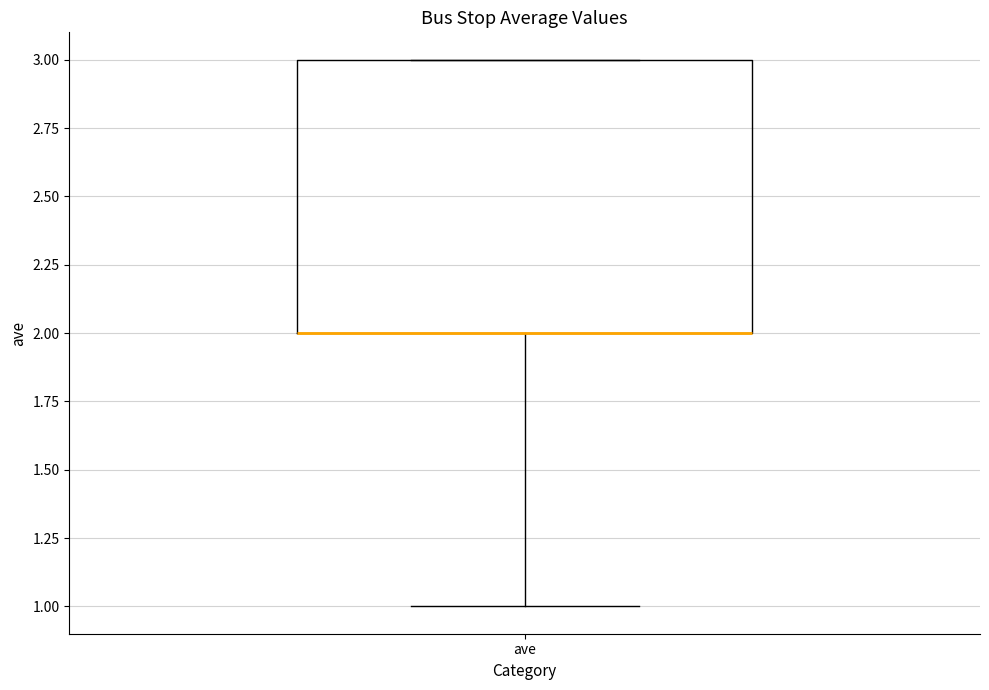

Read this box plot against the y-axis: the position of the median line, the range covered by the box, and the ends of both whiskers. The values are not printed on the chart, so give them approximately, as read against the axis.

median 2 (drawn on the box's lower edge), box 2 to 3, whiskers 1 to 3